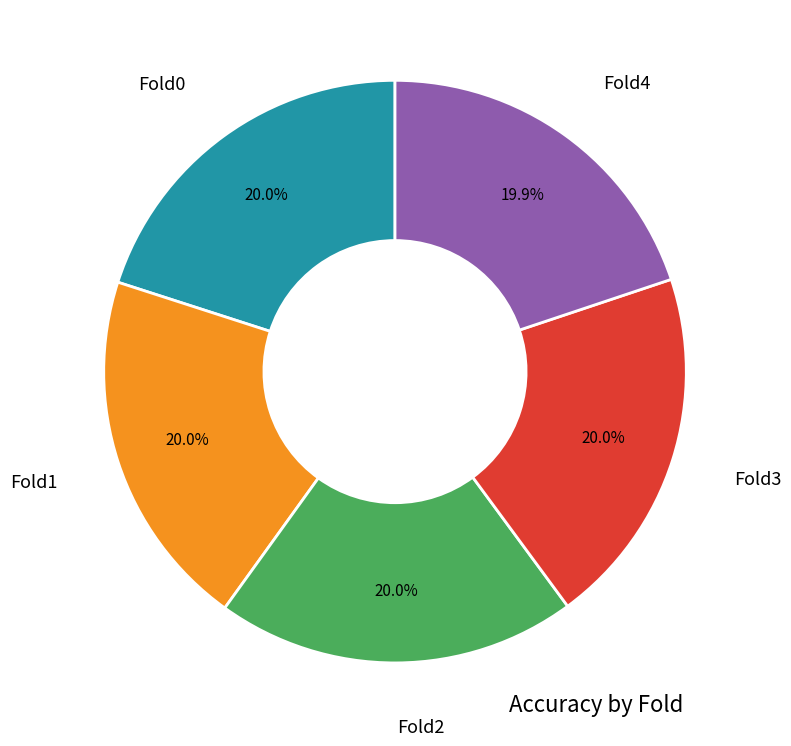

Is the sum of Fold1 and Fold2 greater than half?

No